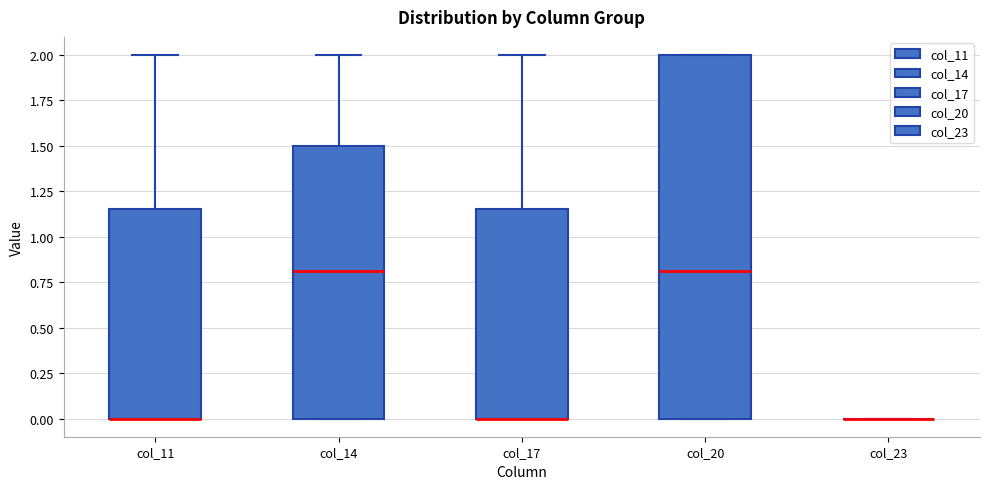

Reading left to right, transcribe this box plot: for each box, give where its median line is, the range the box spans, and where its two whiskers end, as read against the y-axis. The values are not printed on the chart, so give them approximately, as read against the axis.

col_11: median 0.00 (drawn on the box's lower edge), box 0.00 to 1.15, whiskers 0.00 to 2.00
col_14: median 0.80, box 0.00 to 1.50, whiskers 0.00 to 2.00
col_17: median 0.00 (drawn on the box's lower edge), box 0.00 to 1.15, whiskers 0.00 to 2.00
col_20: median 0.80, box 0.00 to 2.00, whiskers 0.00 to 2.00
col_23: box collapsed to a line at 0.00, whiskers 0.00 to 0.00